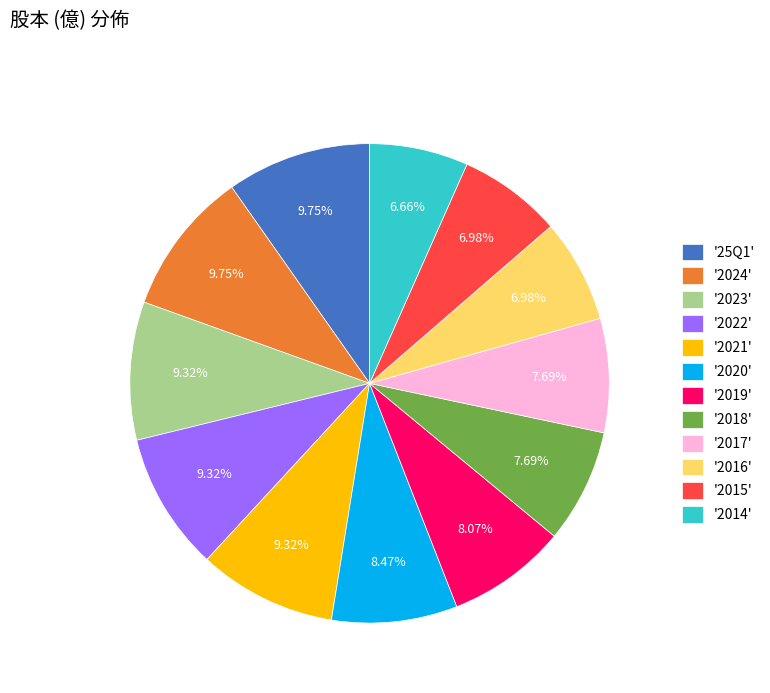

Between '2016' and '25Q1', which is larger?

'25Q1'